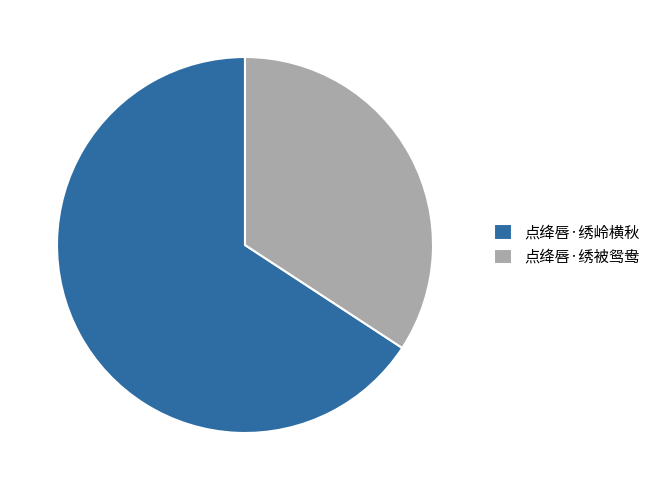

Rank the categories by value from highest to lowest.

点绛唇·绣岭横秋, 点绛唇·绣被鸳鸯